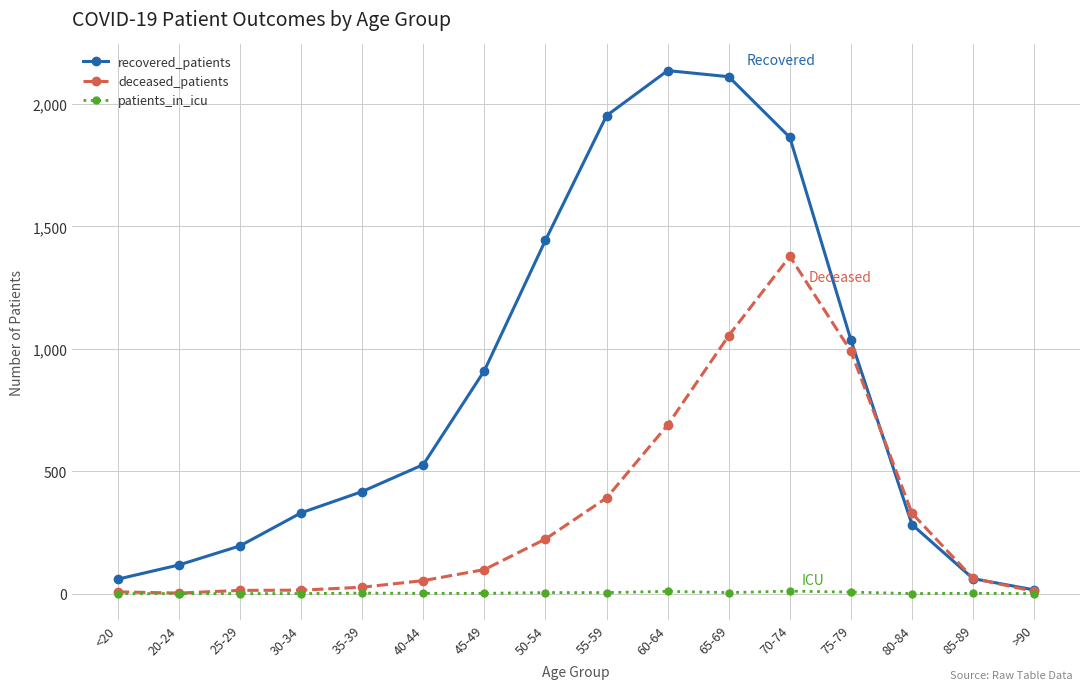

What is the label of the 15th point from the left?

85-89